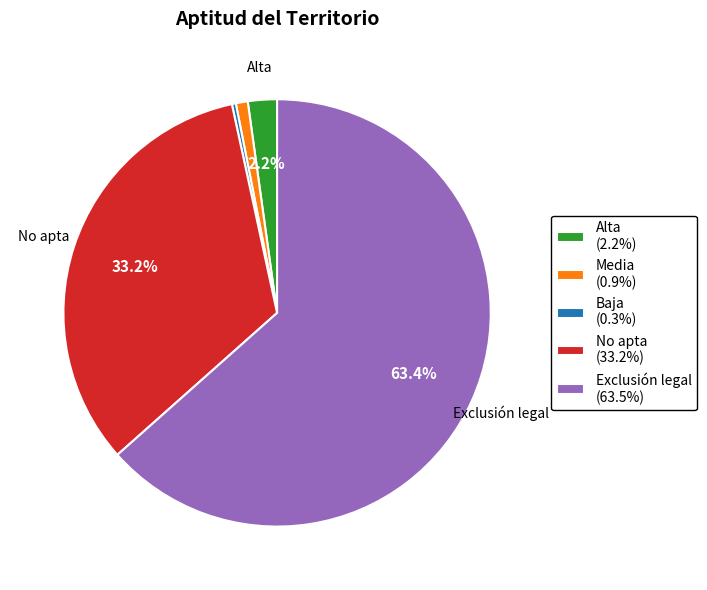

Combined, do No apta and Alta account for over 50%?

No